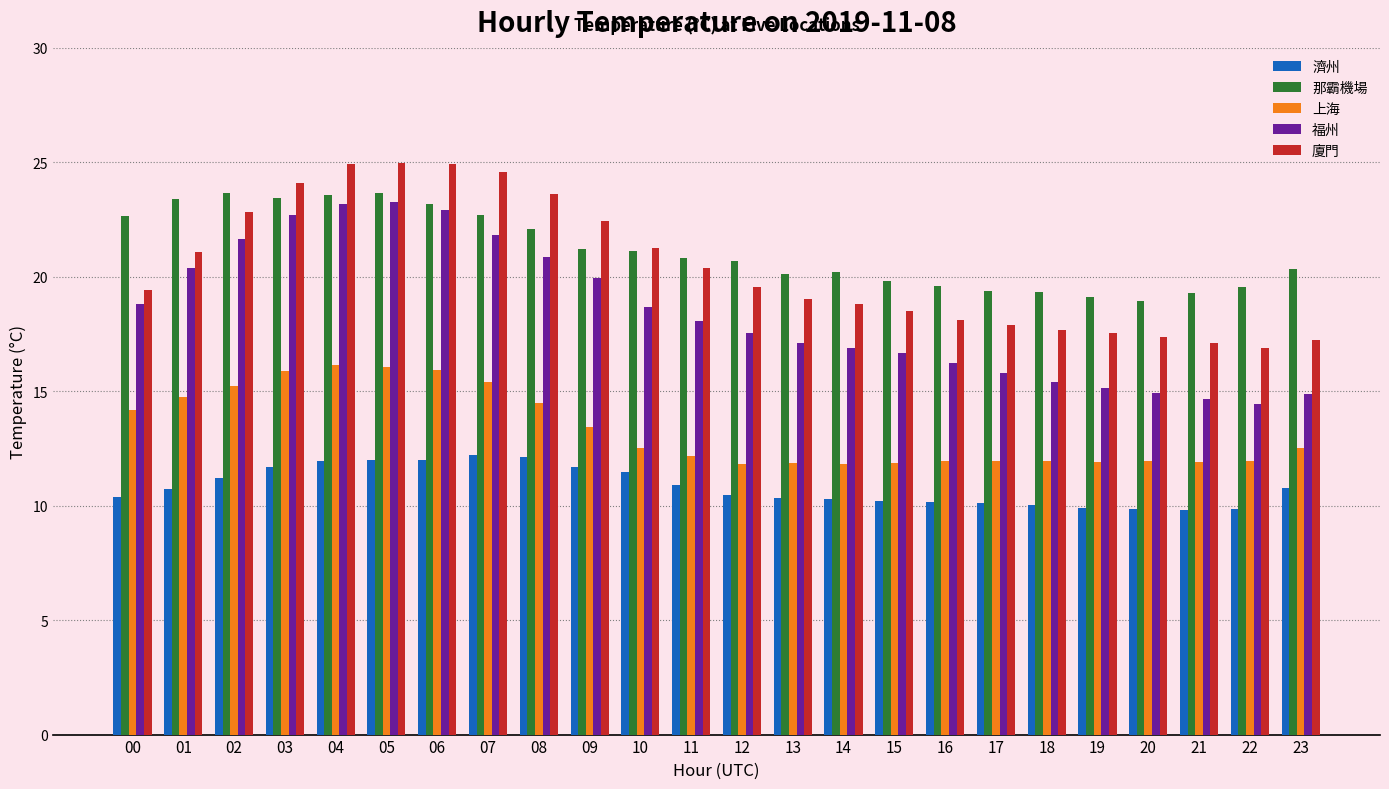

What are all the series names shown in the legend?

濟州, 那霸機場, 上海, 福州, 廈門